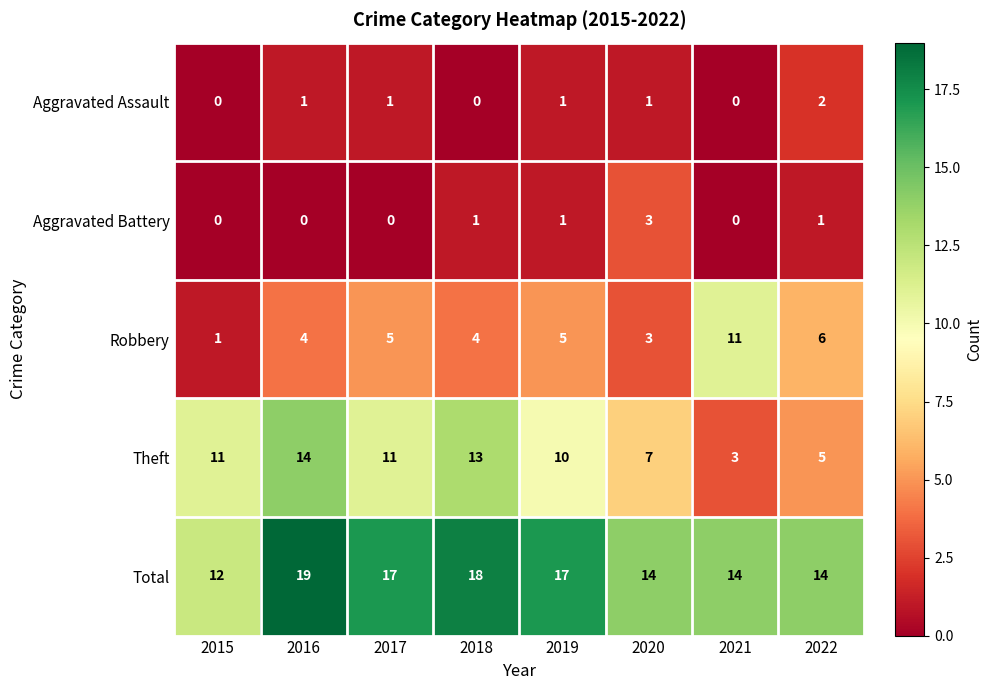

Where is Theft nearest to the value 8?

2020